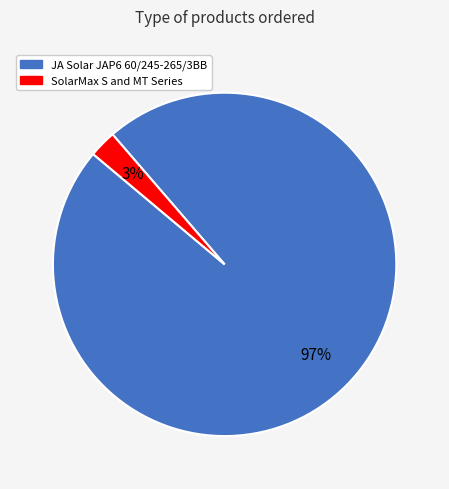

To the nearest percent, what is the average slice percentage?

50%